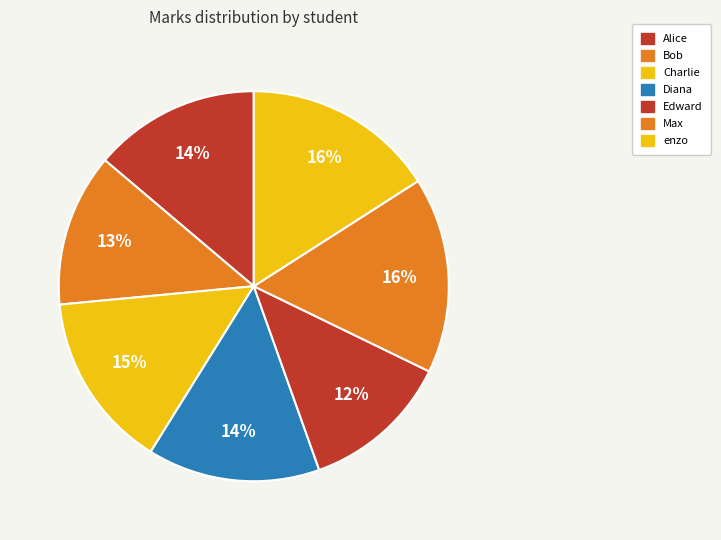

How many segments does this pie chart have?

7